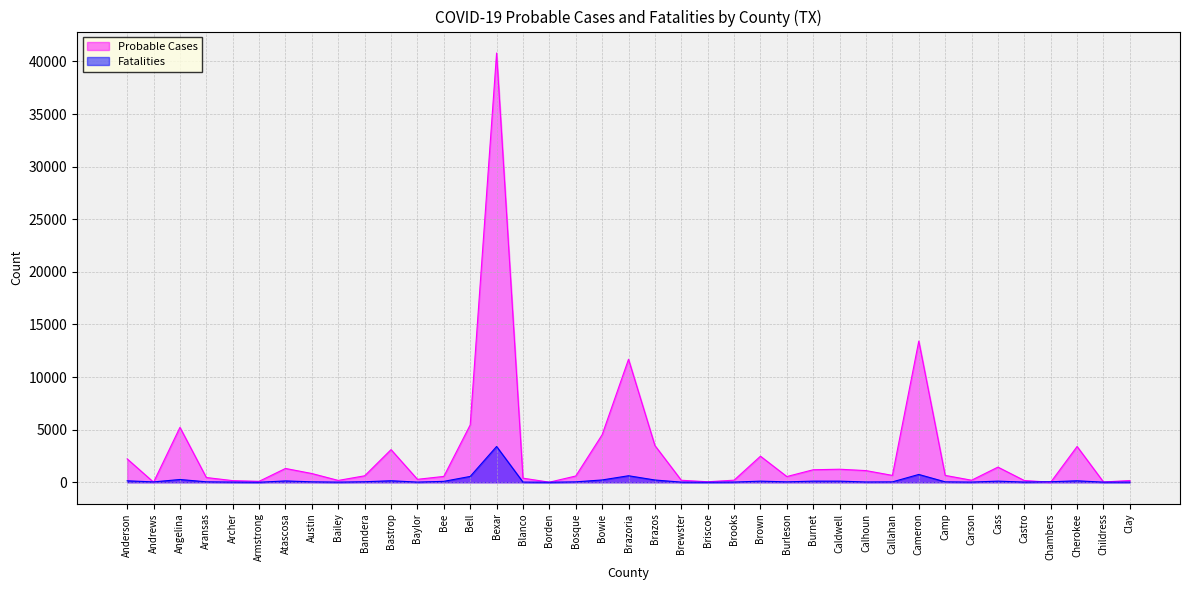

Is it true that Fatalities equals 63 at Brazos?

False